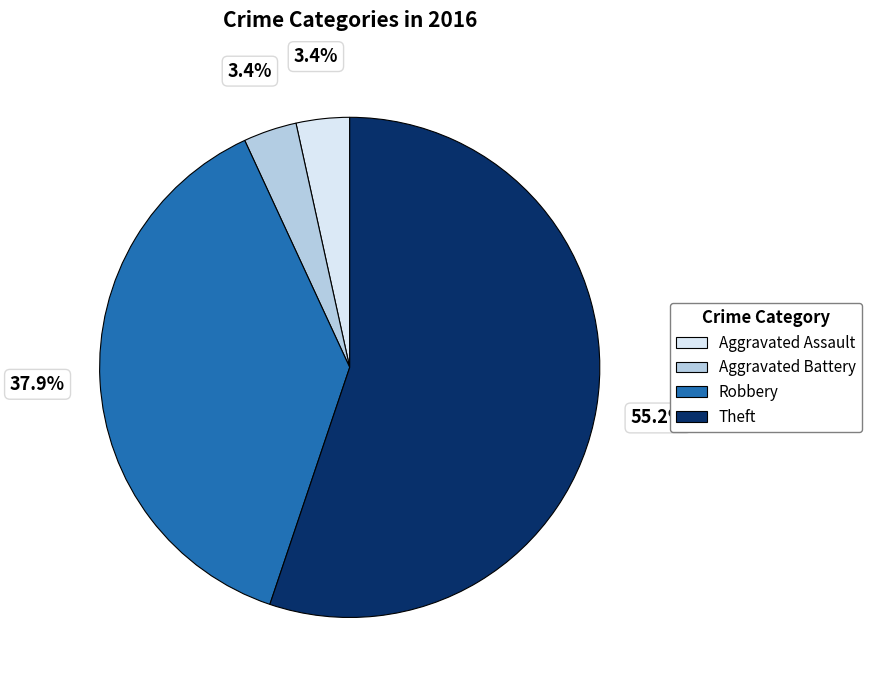

What is the largest slice in the pie chart?

Theft